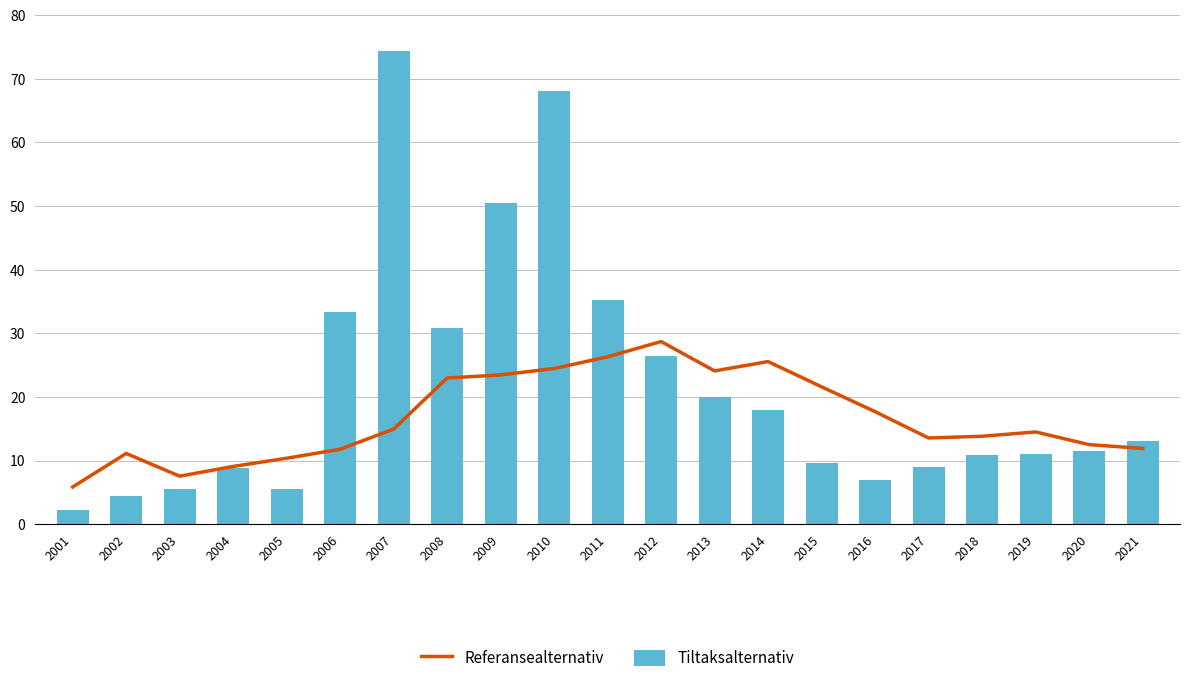

What value does the Referansealternativ series have at 2005?

10.4